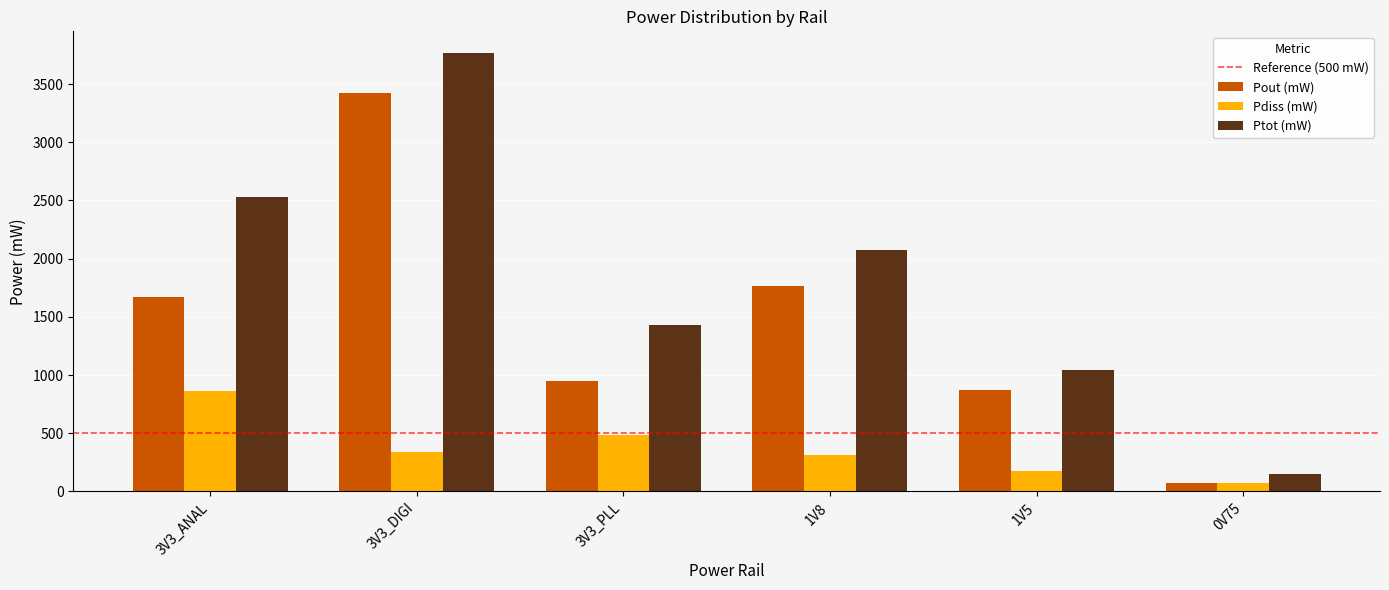

What is the maximum value shown in the chart?

3765.2